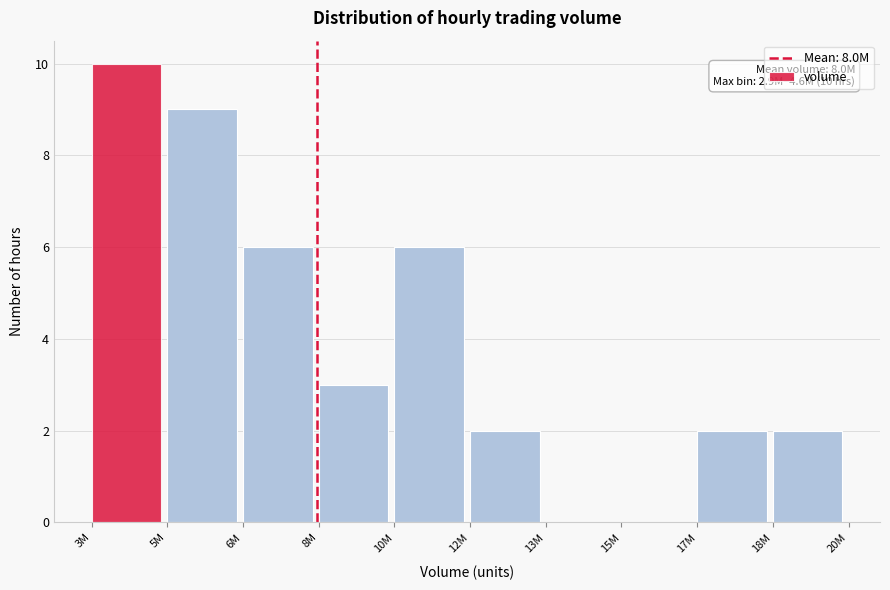

Reading left to right, list all the values displayed in this chart.

3M=10	5M=9	6M=6	8M=3	10M=6	12M=2	13M=0	15M=0	17M=2	18M=2